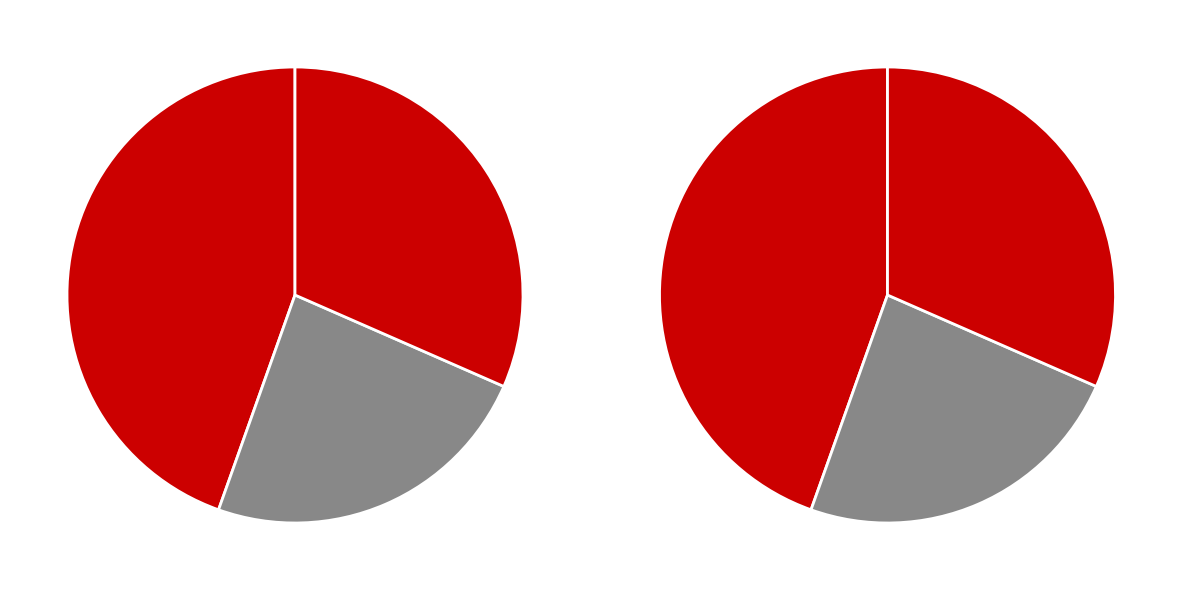

What portion of the pie excludes 芜菁·往日芜菁不到吴?

76.1%